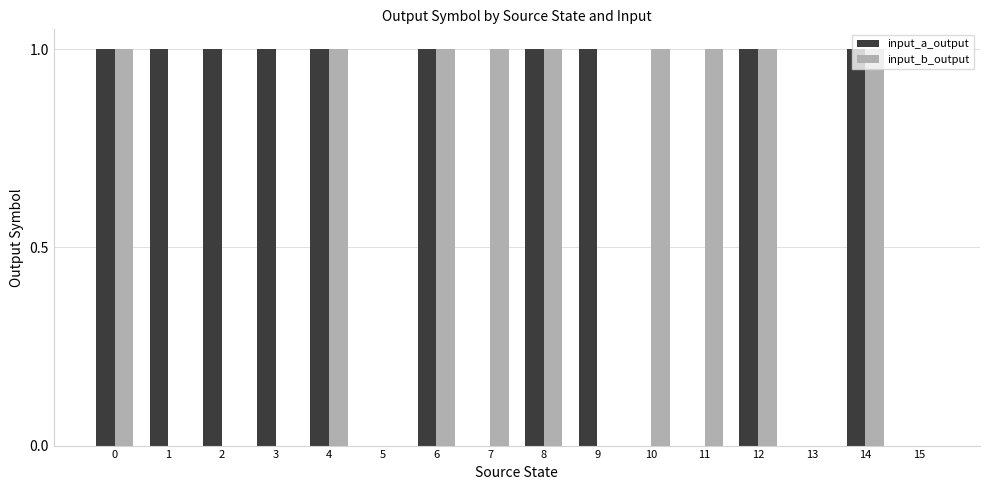

How many categories are shown in the chart?

16